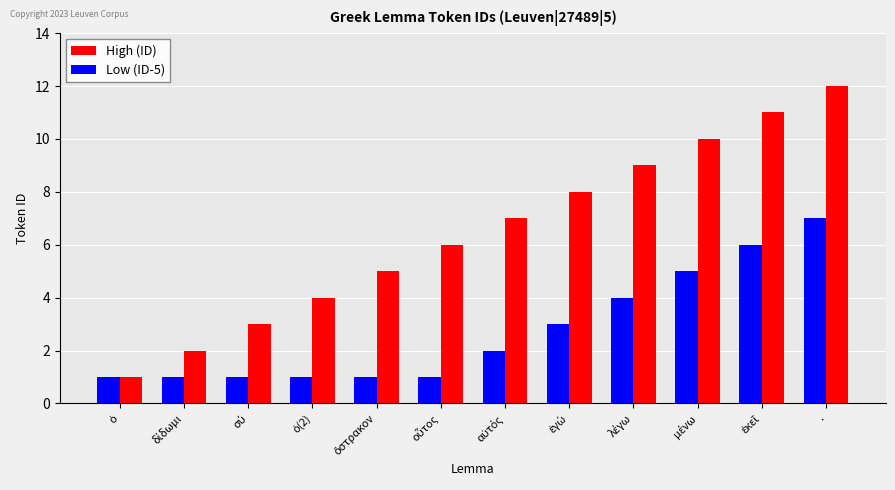

What is the average value of the Low (ID-5) series?

3